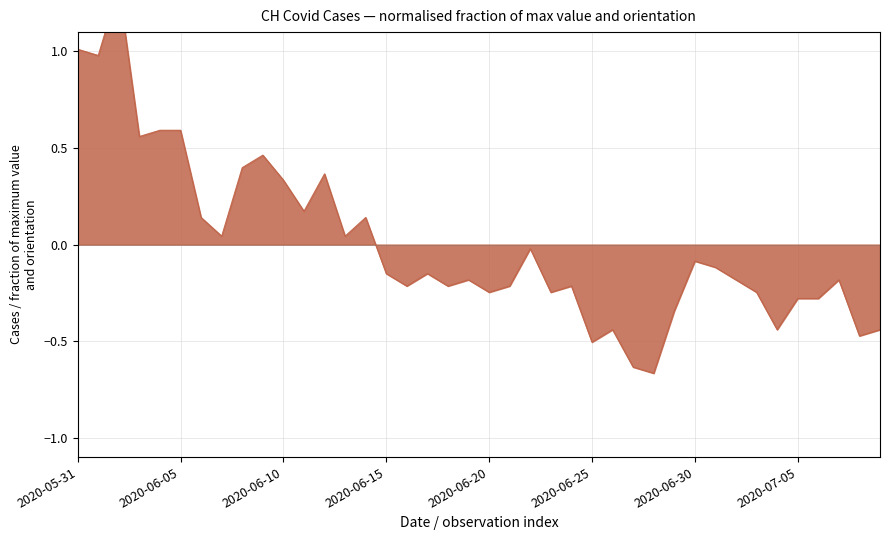

How many points are lower than both their immediate neighbors (excluding endpoints)?

13